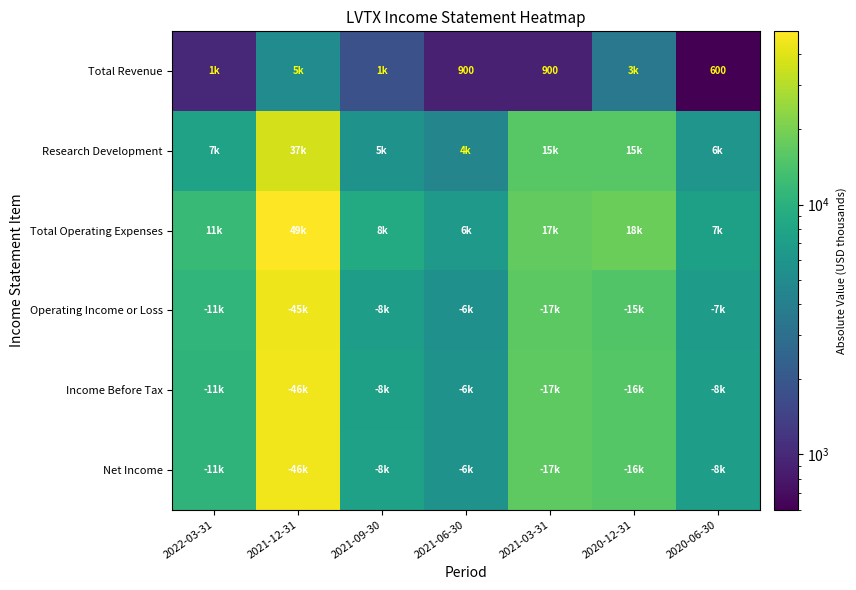

The value of Total Revenue at 2020-06-30 is 1019. True or false?

False